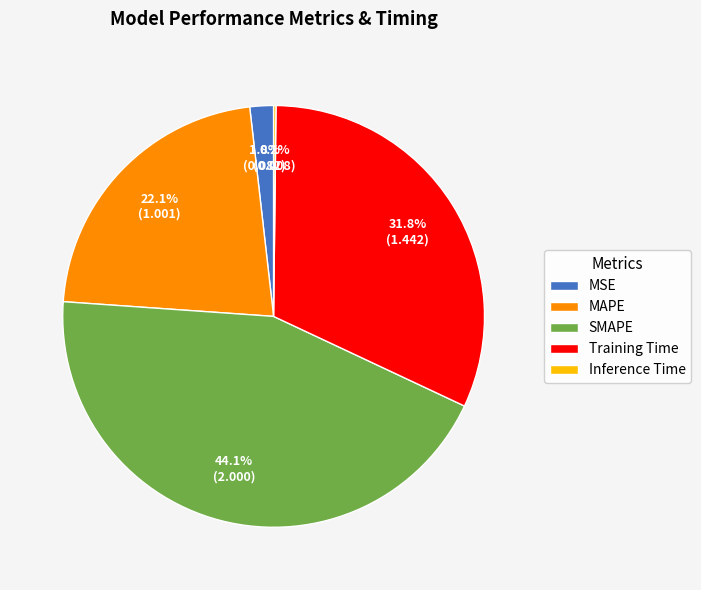

Does SMAPE account for over 50% of the chart?

No